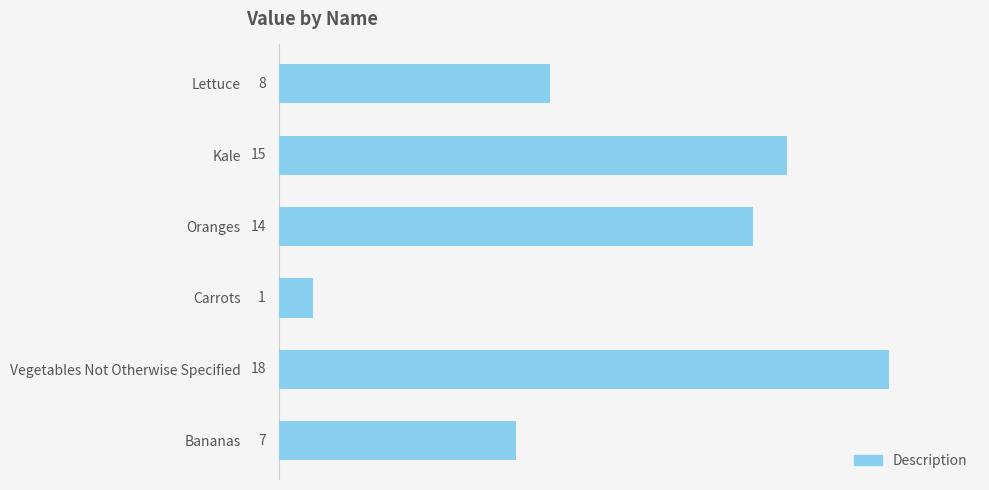

What is the difference between the second highest and second lowest values?

8